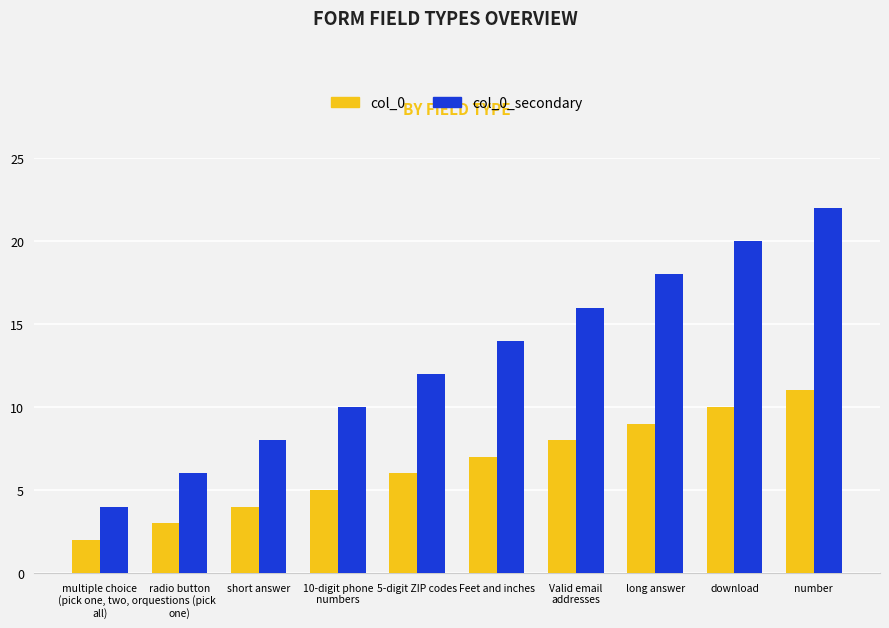

What is the minimum value for col_0?

2